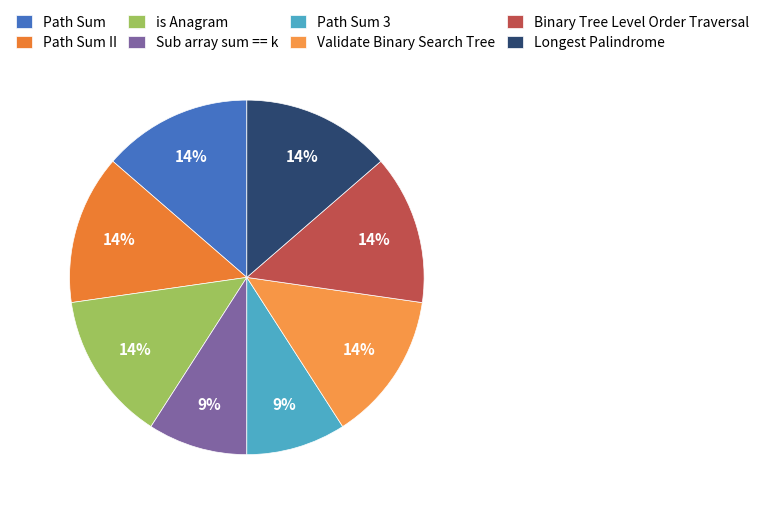

How many slices are in this pie chart?

8